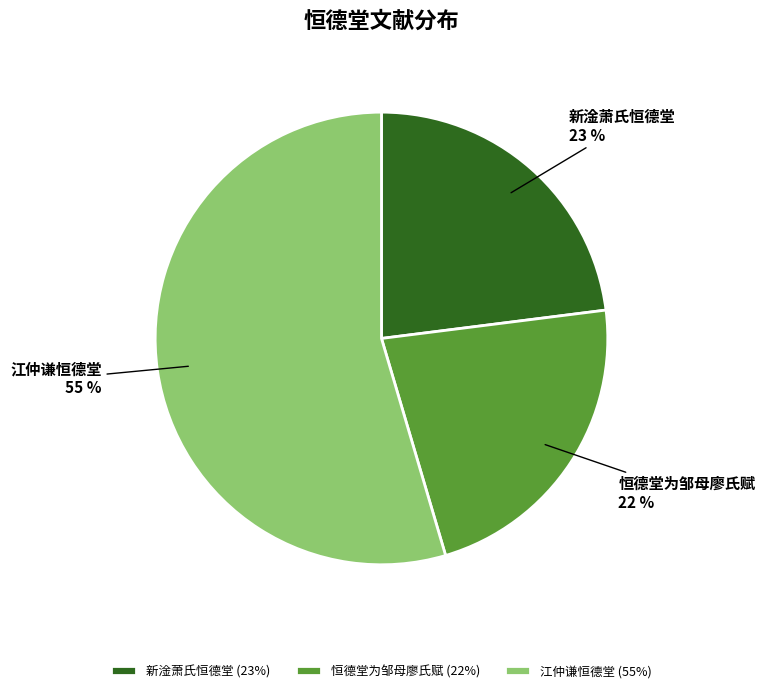

Which has a higher value, 新淦萧氏恒德堂 or 恒德堂为邹母廖氏赋?

新淦萧氏恒德堂